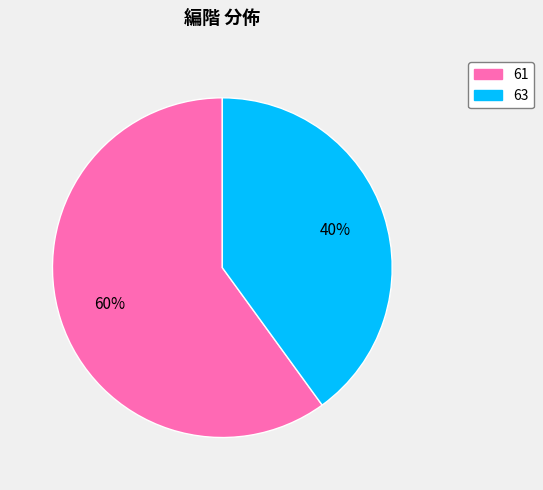

How many segments does this pie chart have?

2